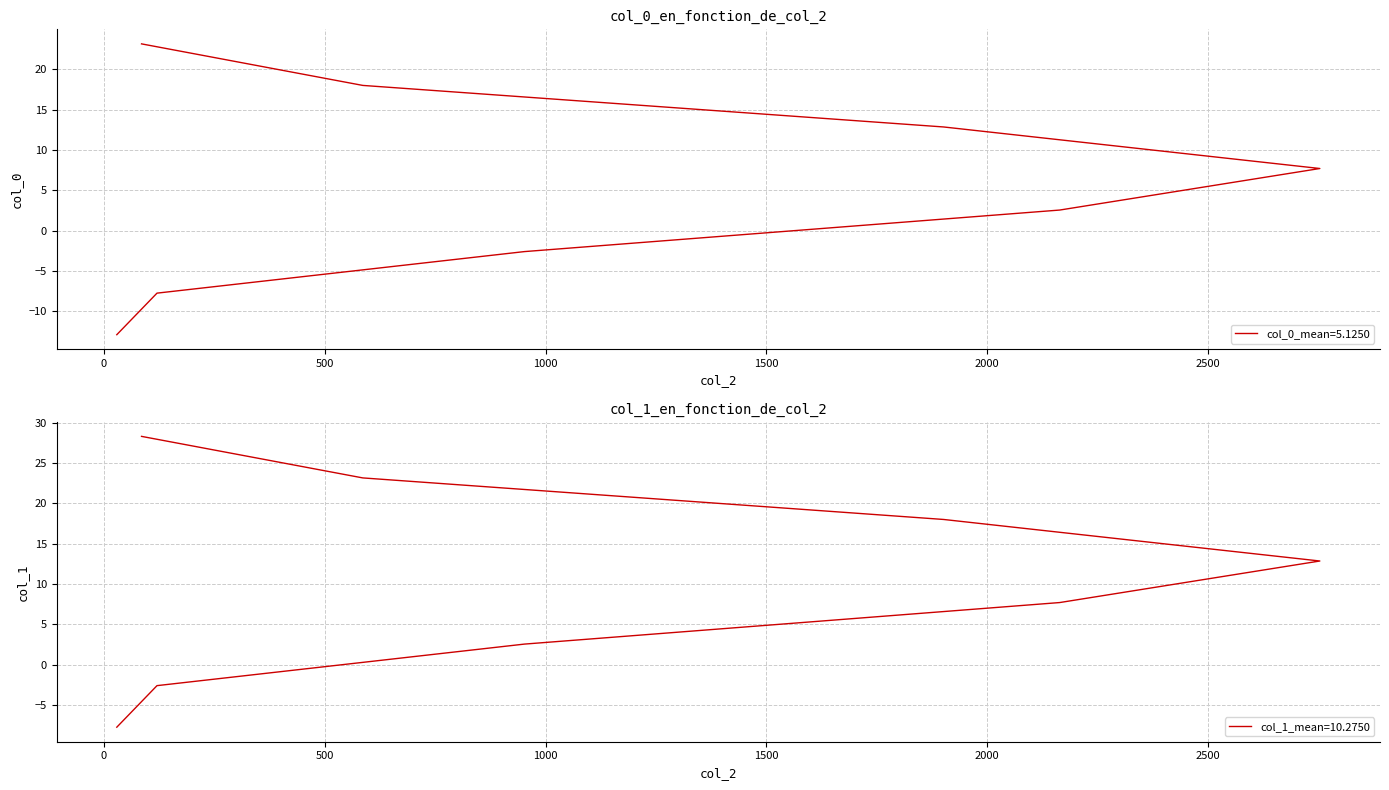

What is the value of the col_0 point at the 6th from the left?

12.8